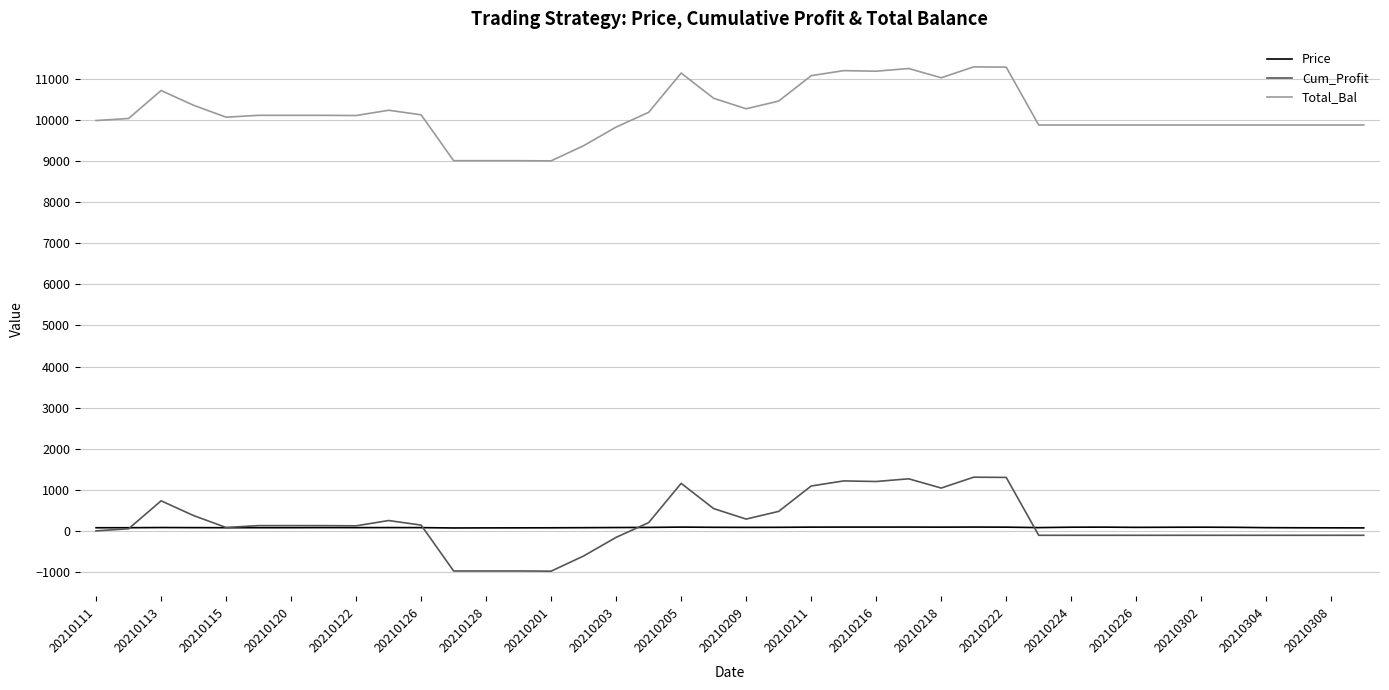

Which series has the largest total across all categories?

Total_Bal